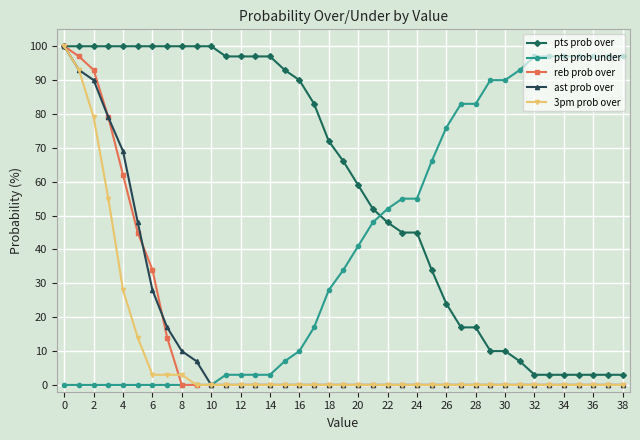

At how many categories does at least one series exceed 21?

39